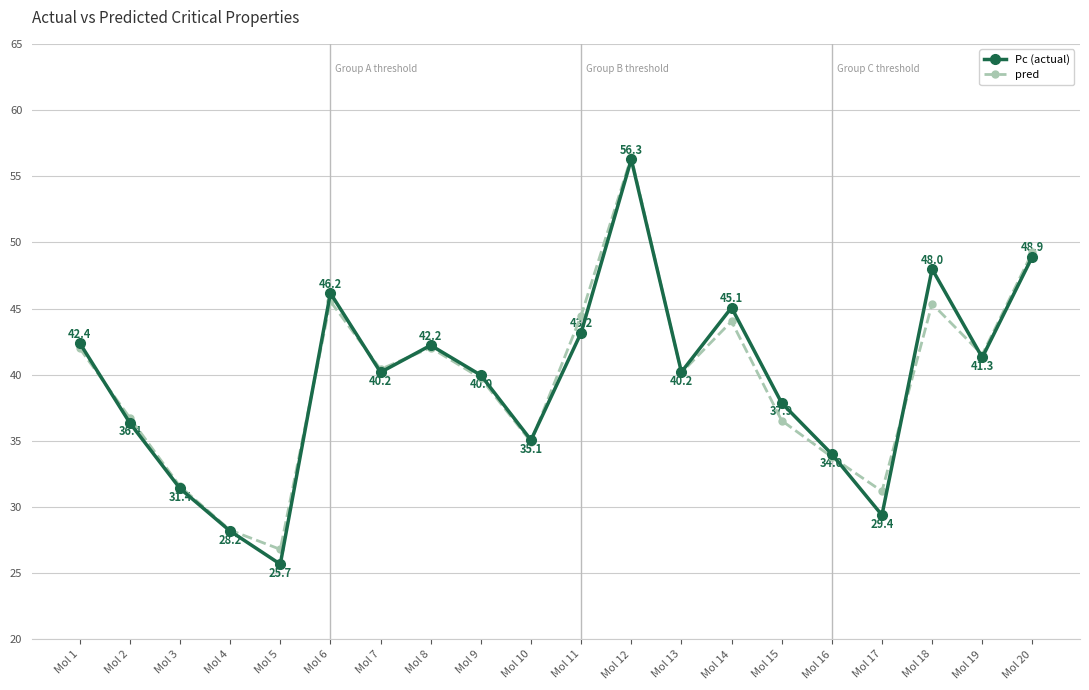

What is the highest value of the Pc (actual) series?

56.3